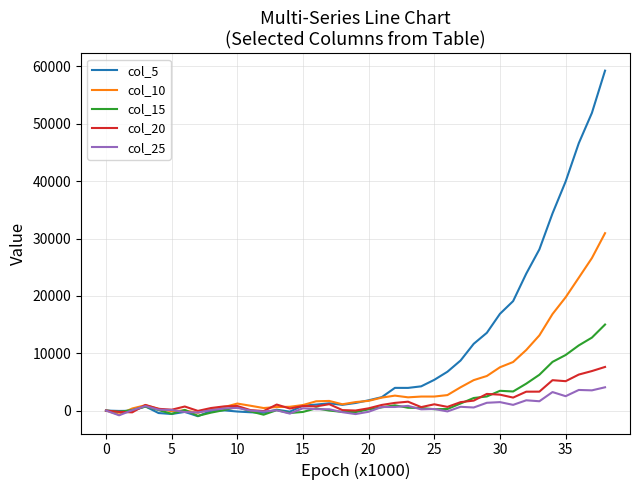

What is the highest value of the col_10 series?

30932.9